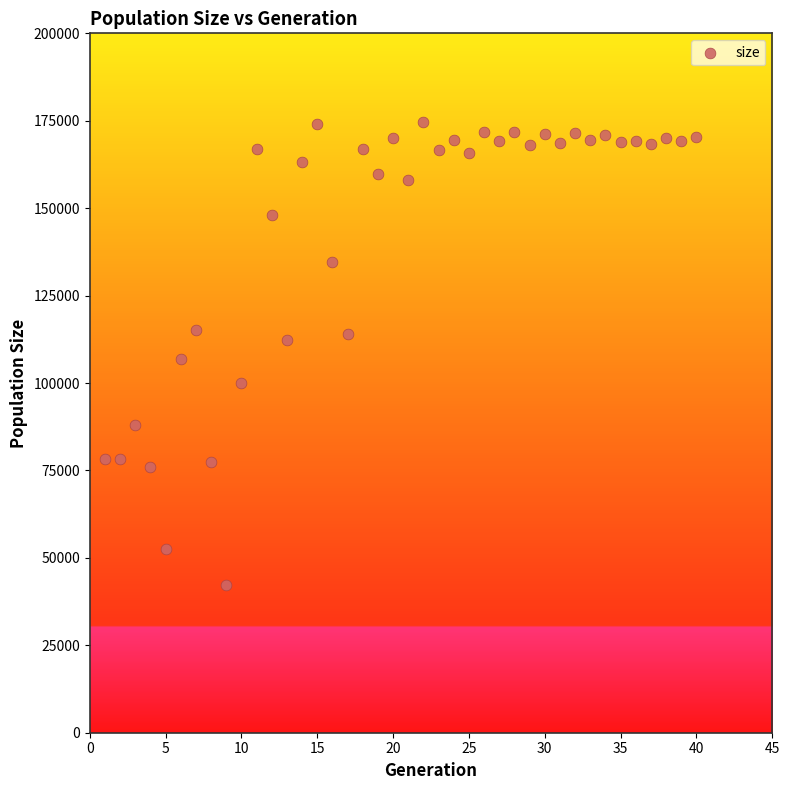

What is the range of Y values (max minus min)?

132528